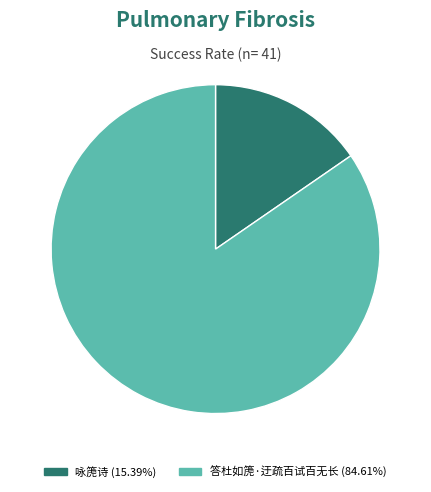

Do 答杜如箎·迂疏百试百无长 and 咏箎诗 together represent more than half of the pie?

Yes